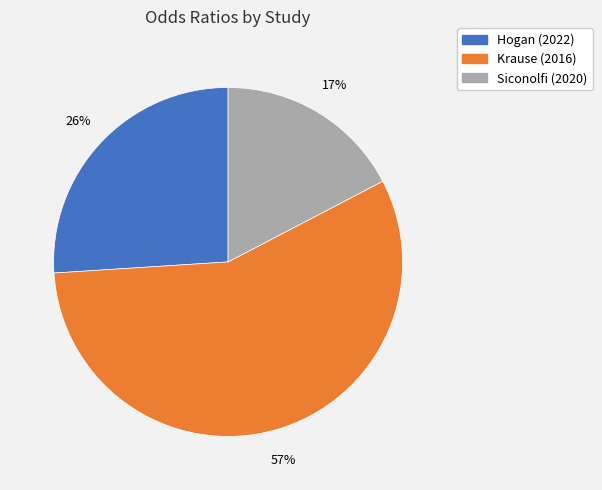

Count the number of slices in the pie.

3